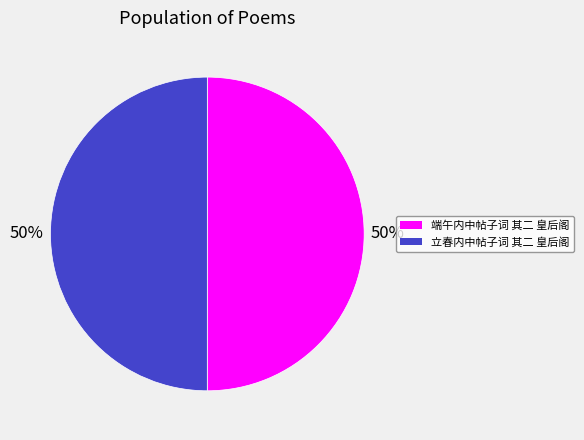

What percentage is the 端午内中帖子词 其二 皇后阁 slice, to the nearest percent?

50%